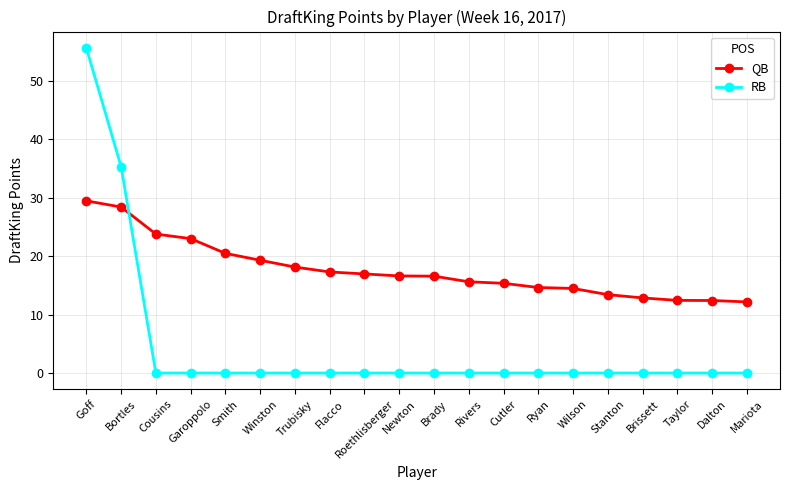

Which series has the largest range (max minus min)?

RB